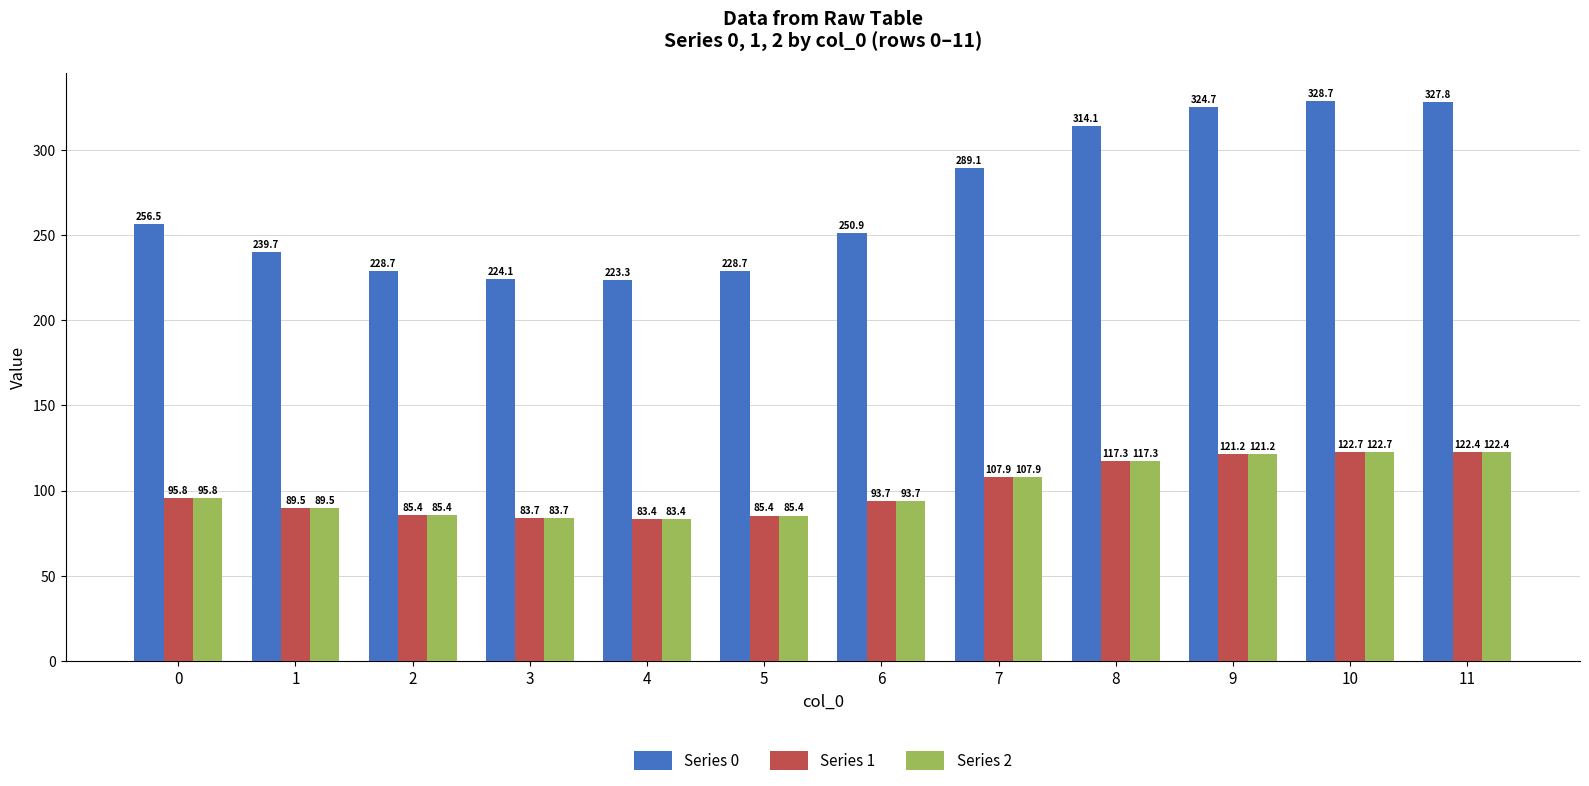

What is the value of the Series 1 bar at the 3rd from the left?

85.4